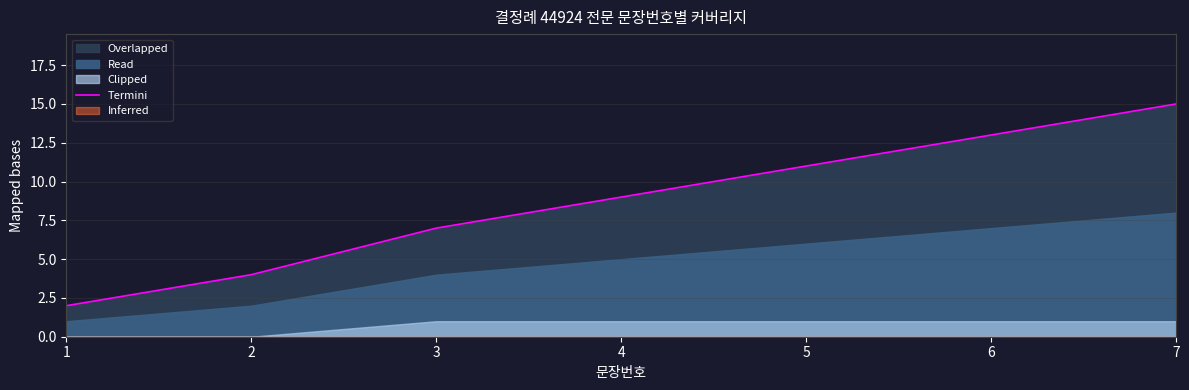

List the labels in order of value, largest first.

7, 6, 5, 4, 3, 2, 1